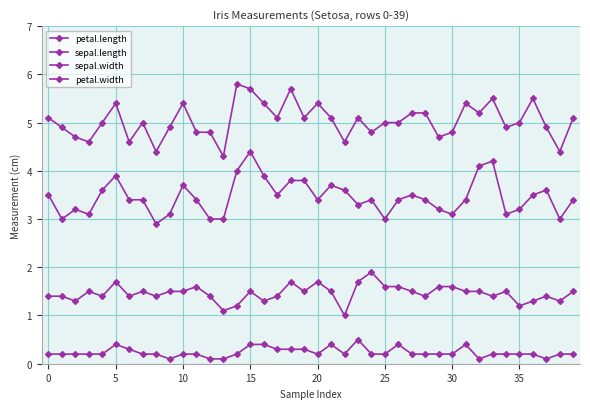

Is this an area chart (filled region under the line)?

No